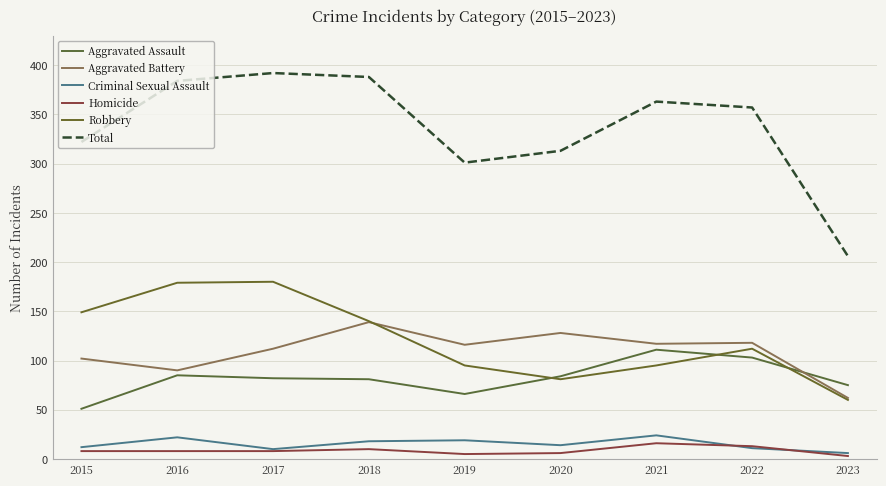

Reading left to right, transcribe all the data shown in this chart.

Aggravated Assault: 2015=51	2016=85	2017=82	2018=81	2019=66	2020=84	2021=111	2022=103	2023=75
Aggravated Battery: 2015=102	2016=90	2017=112	2018=139	2019=116	2020=128	2021=117	2022=118	2023=62
Criminal Sexual Assault: 2015=12	2016=22	2017=10	2018=18	2019=19	2020=14	2021=24	2022=11	2023=6
Homicide: 2015=8	2016=8	2017=8	2018=10	2019=5	2020=6	2021=16	2022=13	2023=3
Robbery: 2015=149	2016=179	2017=180	2018=140	2019=95	2020=81	2021=95	2022=112	2023=60
Total: 2015=322	2016=384	2017=392	2018=388	2019=301	2020=313	2021=363	2022=357	2023=206